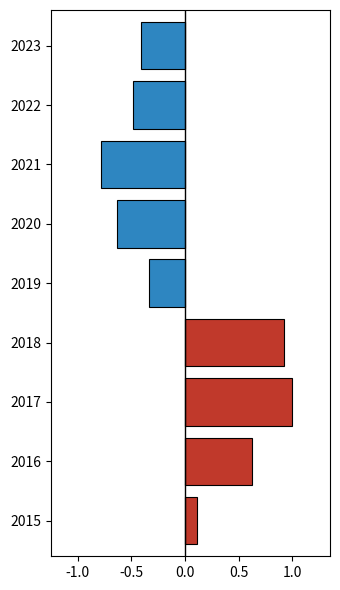

How many bars are there in total?

18